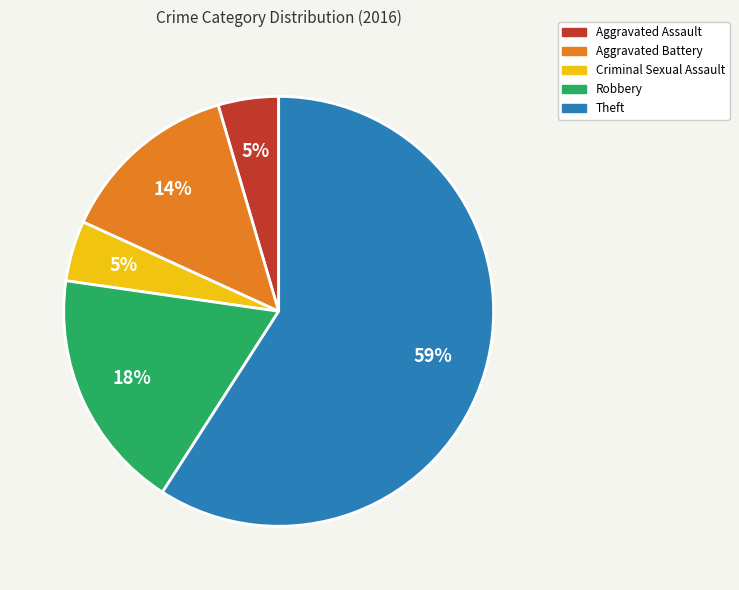

The Theft slice represents 59% of the pie. True or false?

True